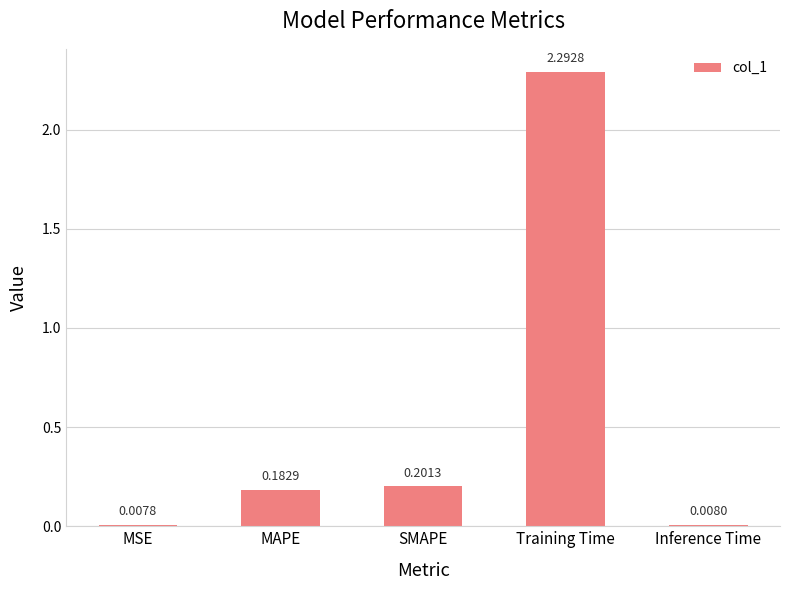

List the labels in order of value, smallest first.

MSE, Inference Time, MAPE, SMAPE, Training Time